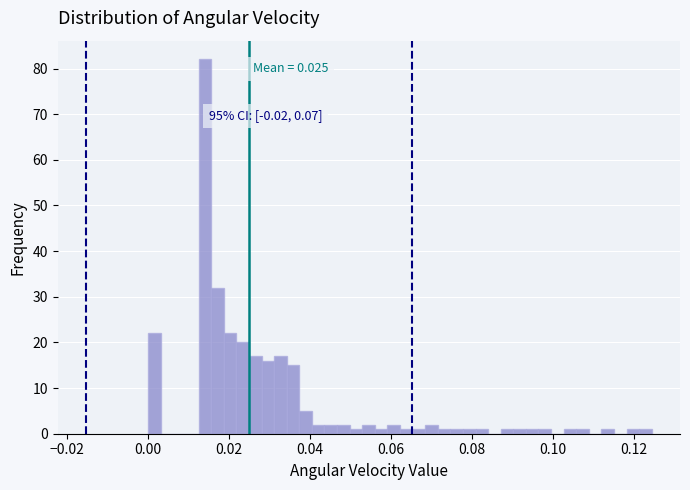

Around what value on the x-axis is the tallest bar? Give the approximate position of its centre, as read against the axis.

0.014